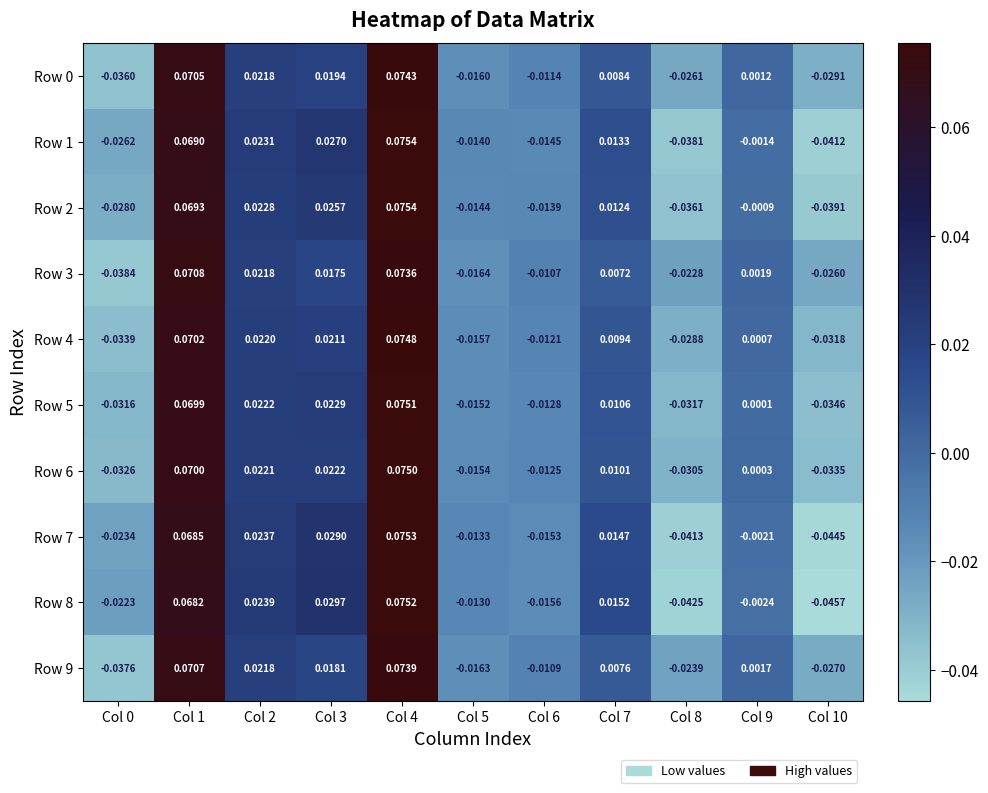

Is the value of Row 2 at Col 6 greater than the value of Row 8 at Col 7?

No